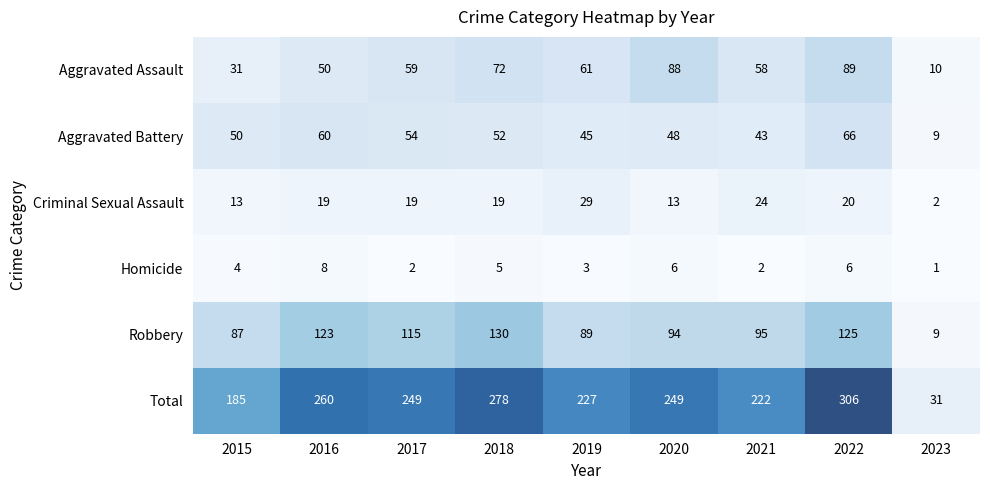

Which series has the largest total across all categories?

Total